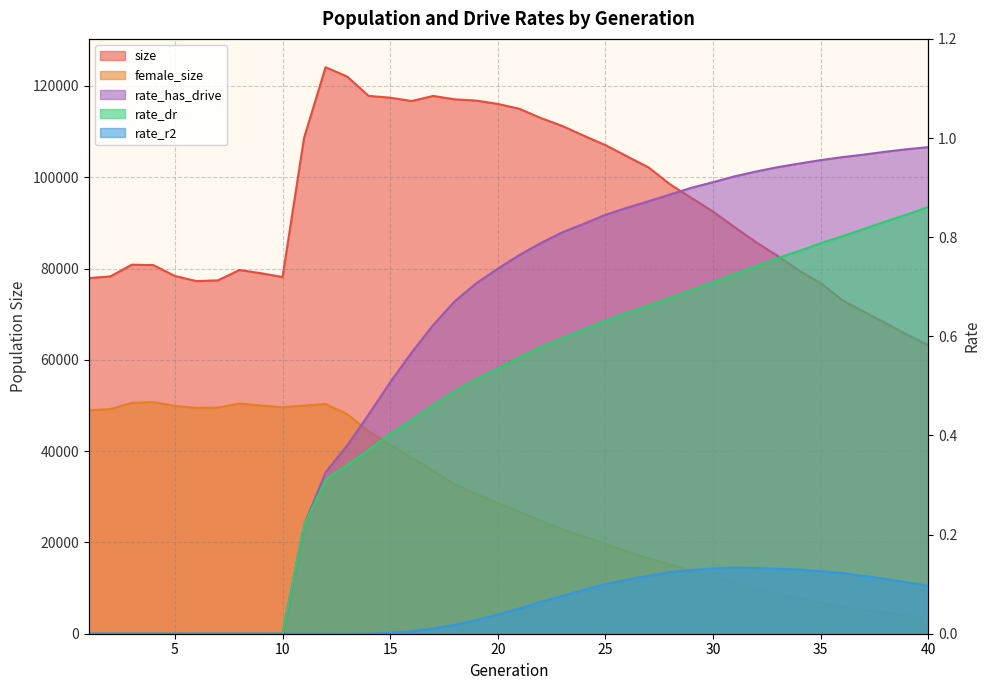

True or false: size has more than 0 interior local peaks.

True